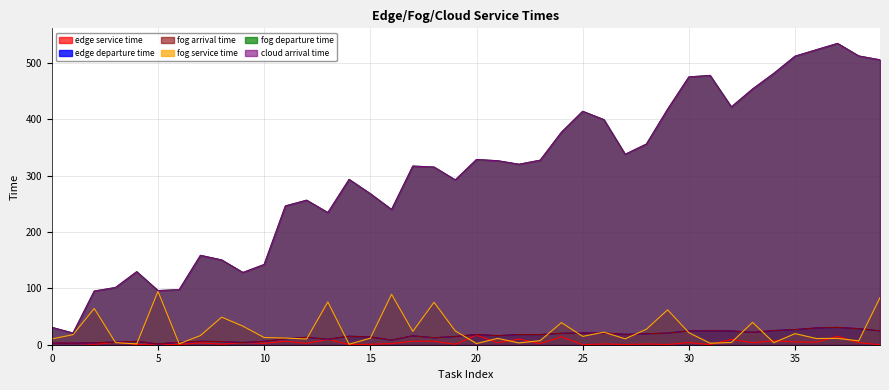

Which series has the widest spread of values?

fog departure time